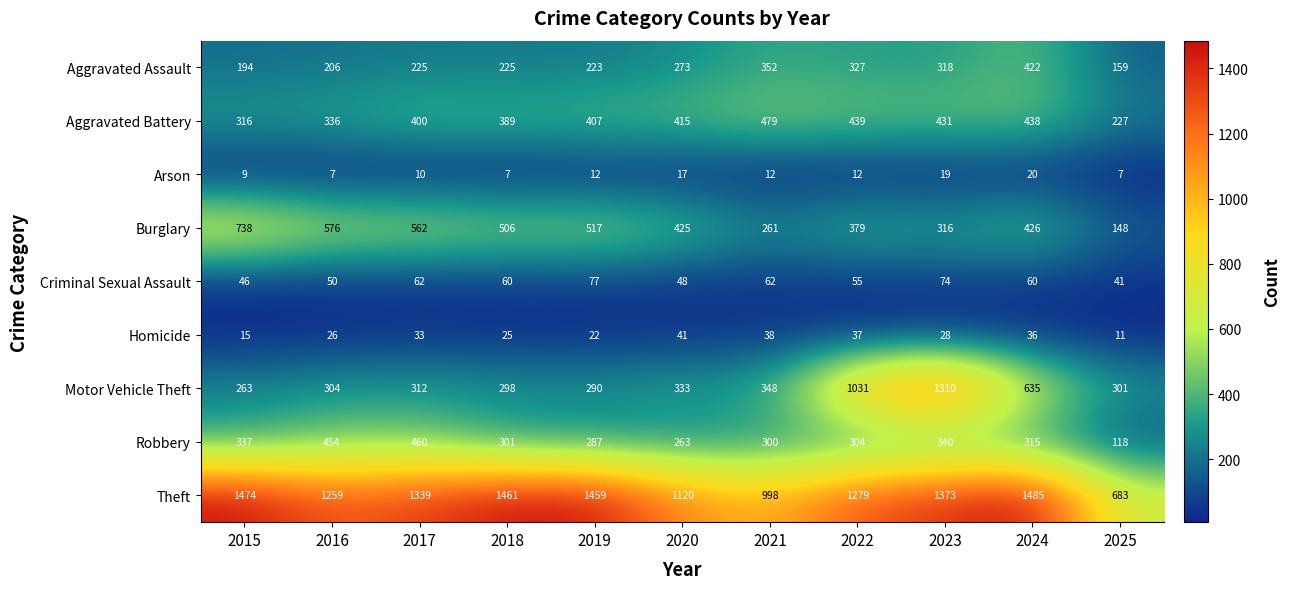

The value of Robbery at 2020 is 139. True or false?

False